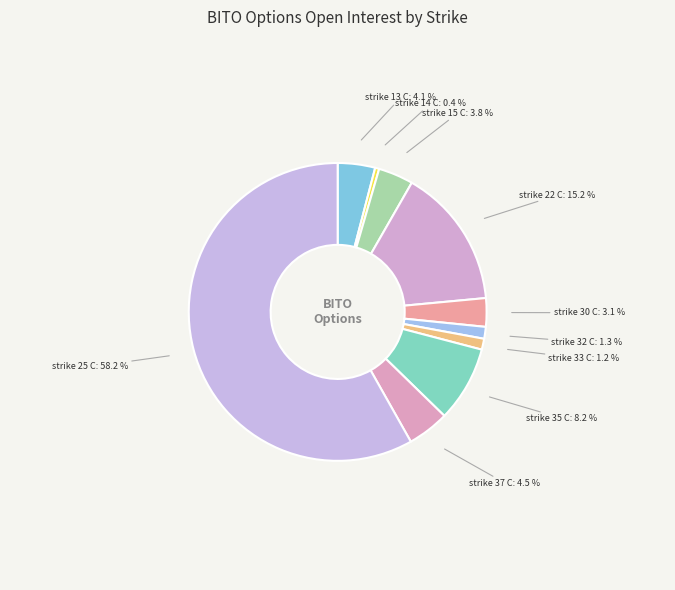

Which has a higher value, strike 15 C or strike 25 C?

strike 25 C